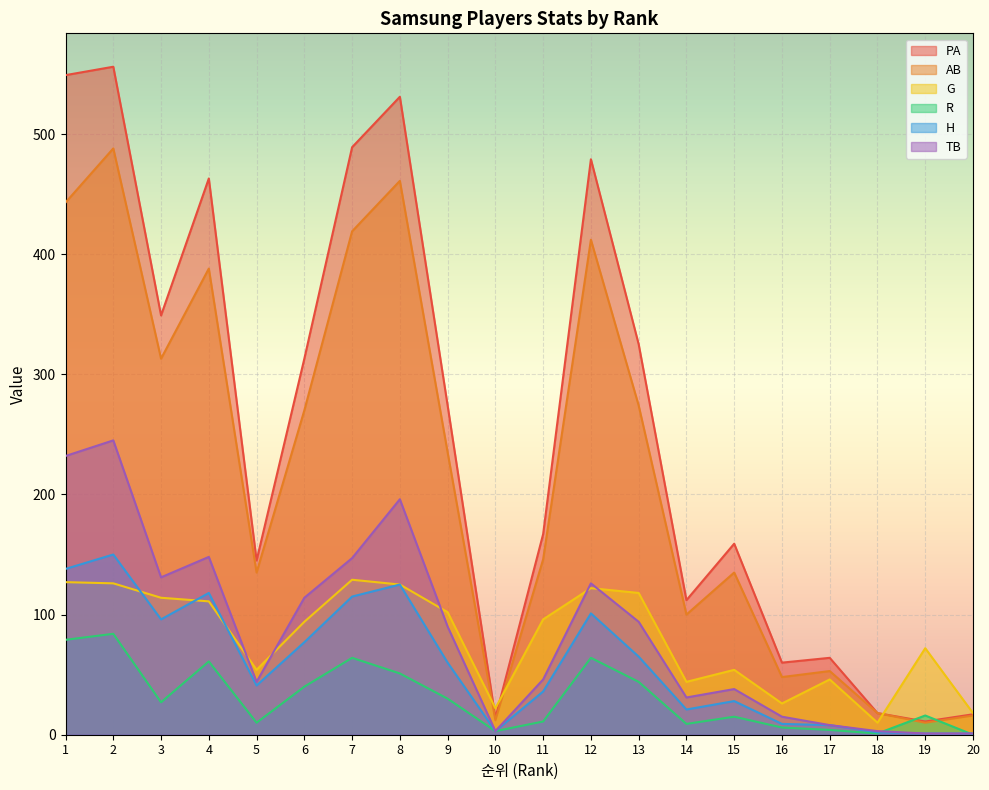

Reading left to right, list all the values displayed in this chart.

PA: 1=549	2=556	3=349	4=463	5=145	6=313	7=489	8=531	9=274	10=14	11=167	12=479	13=325	14=112	15=159	16=60	17=64	18=18	19=11	20=17
AB: 1=443	2=488	3=313	4=388	5=135	6=270	7=419	8=461	9=235	10=12	11=146	12=412	13=274	14=100	15=135	16=48	17=53	18=18	19=10	20=16
G: 1=127	2=126	3=114	4=111	5=54	6=94	7=129	8=125	9=102	10=22	11=96	12=122	13=118	14=44	15=54	16=26	17=46	18=10	19=72	20=18
R: 1=79	2=84	3=27	4=61	5=10	6=40	7=64	8=51	9=30	10=3	11=11	12=64	13=44	14=9	15=15	16=6	17=4	18=1	19=16	20=0
H: 1=138	2=150	3=96	4=118	5=41	6=77	7=115	8=125	9=60	10=3	11=36	12=101	13=65	14=21	15=28	16=9	17=8	18=2	19=1	20=1
TB: 1=232	2=245	3=131	4=148	5=44	6=114	7=147	8=196	9=90	10=3	11=46	12=126	13=94	14=31	15=38	16=15	17=8	18=3	19=1	20=1